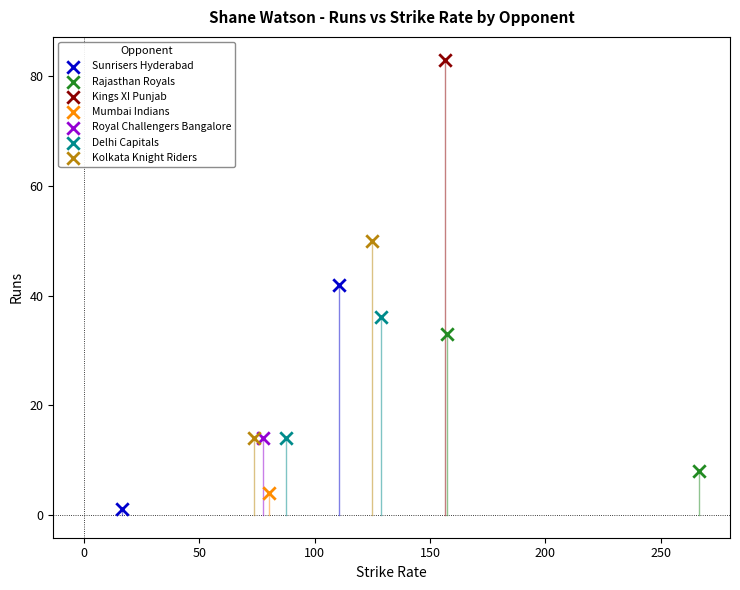

Which series contains the lowest Y value?

Sunrisers Hyderabad